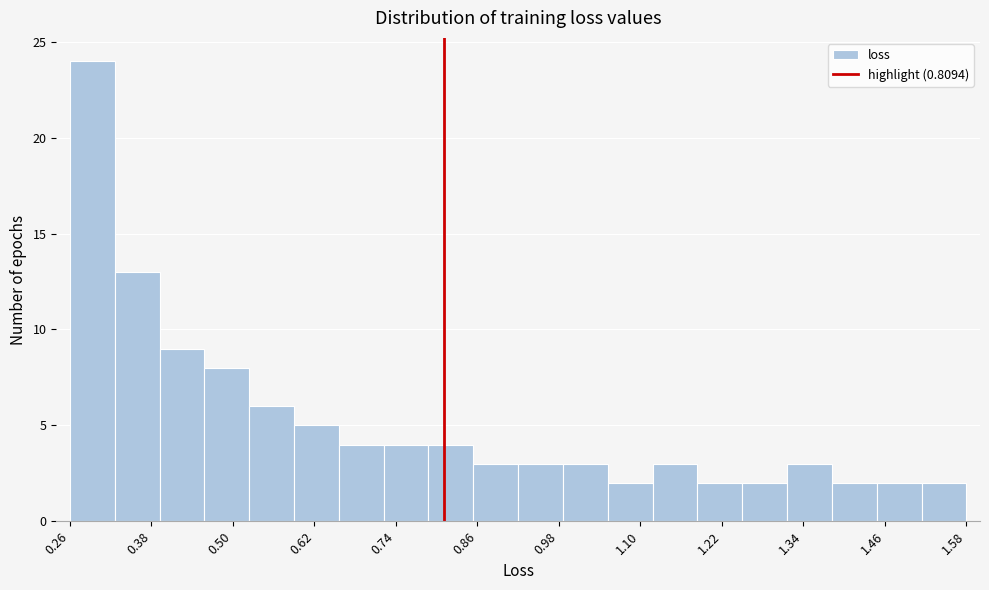

Around what value on the x-axis is the tallest bar? Give the approximate position of its centre, as read against the axis.

0.30